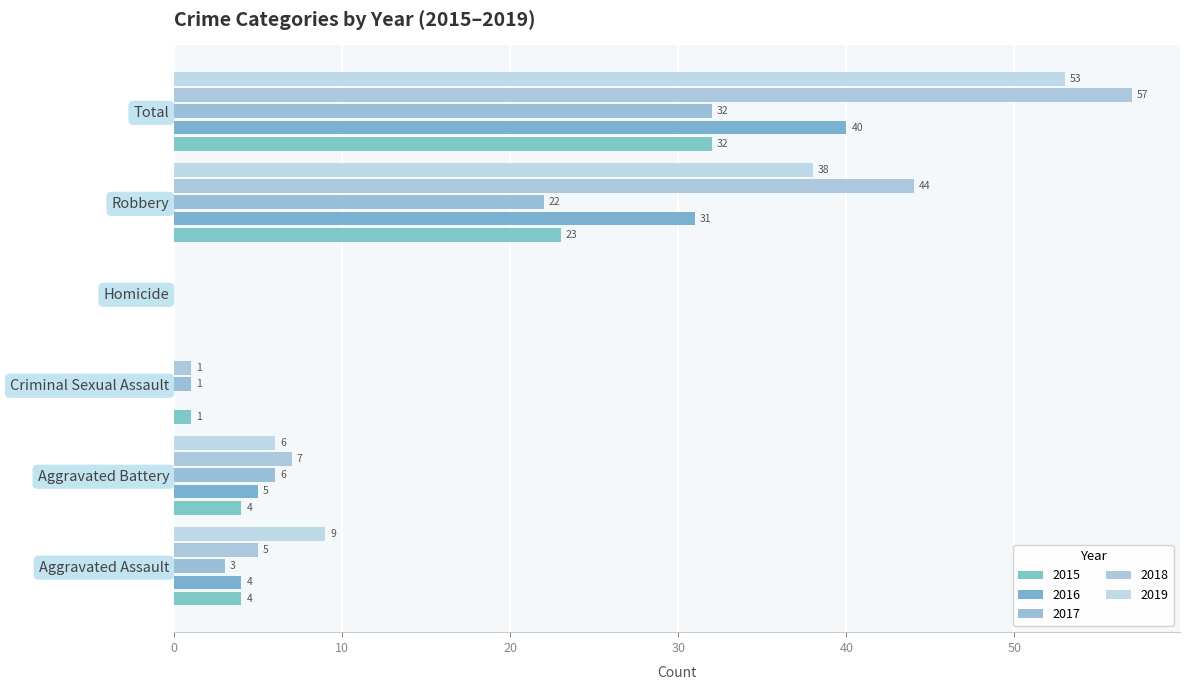

The value of 2015 at Robbery is 23. True or false?

True